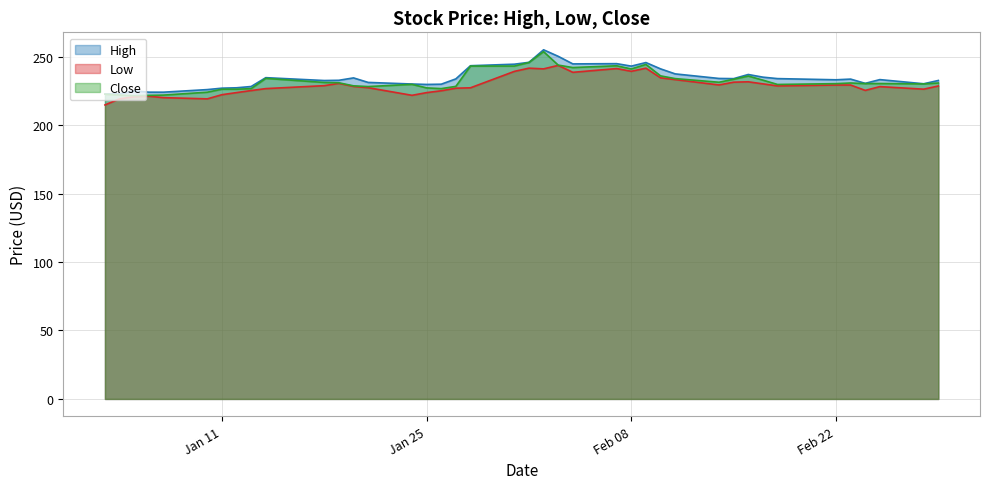

List the series in order of their overall mean, lowest first.

Low, Close, High